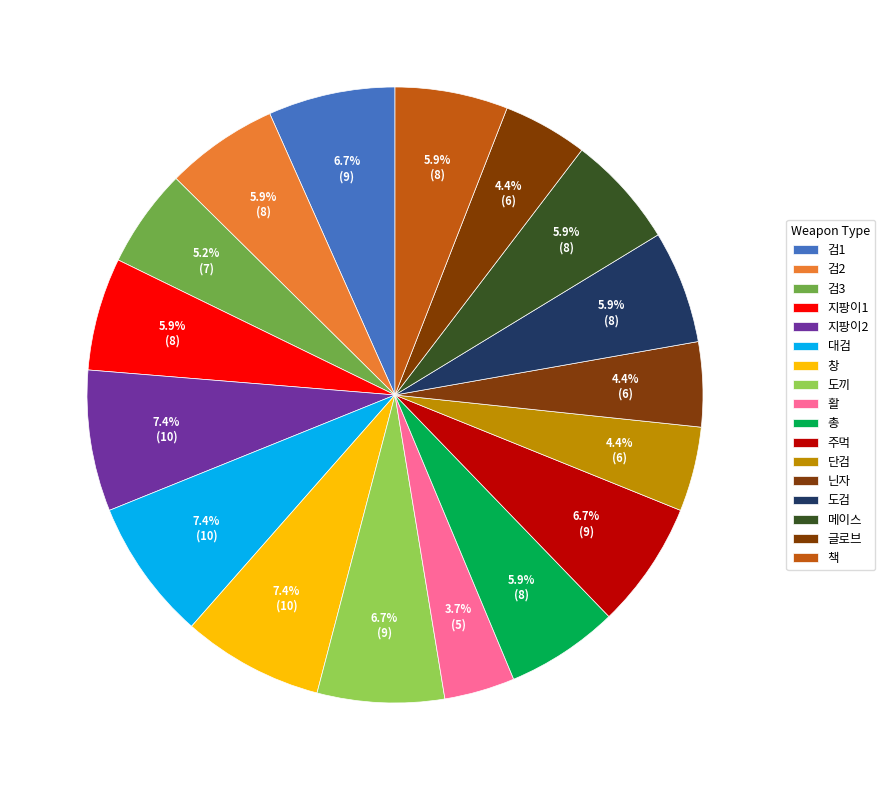

How much of the chart is everything except 검2?

94.1%